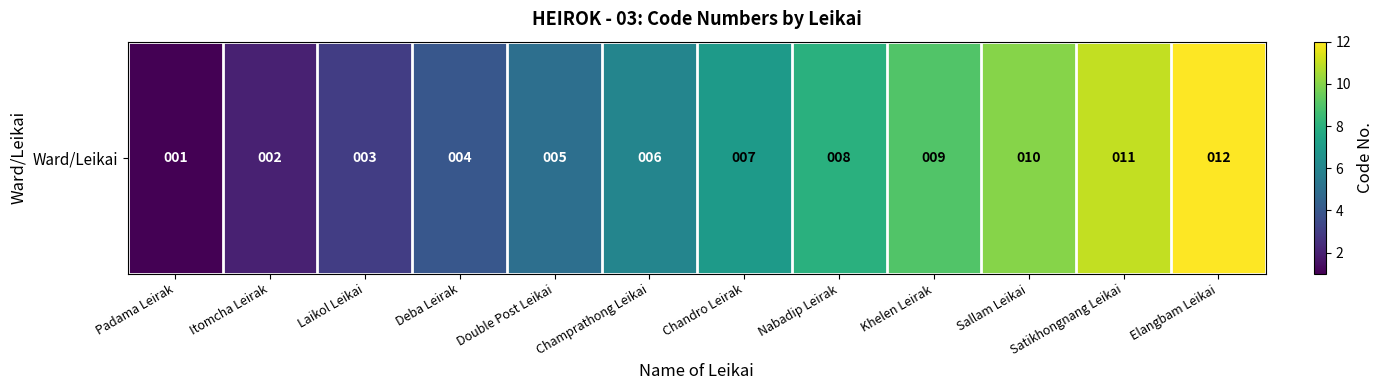

How many values are below 7?

6